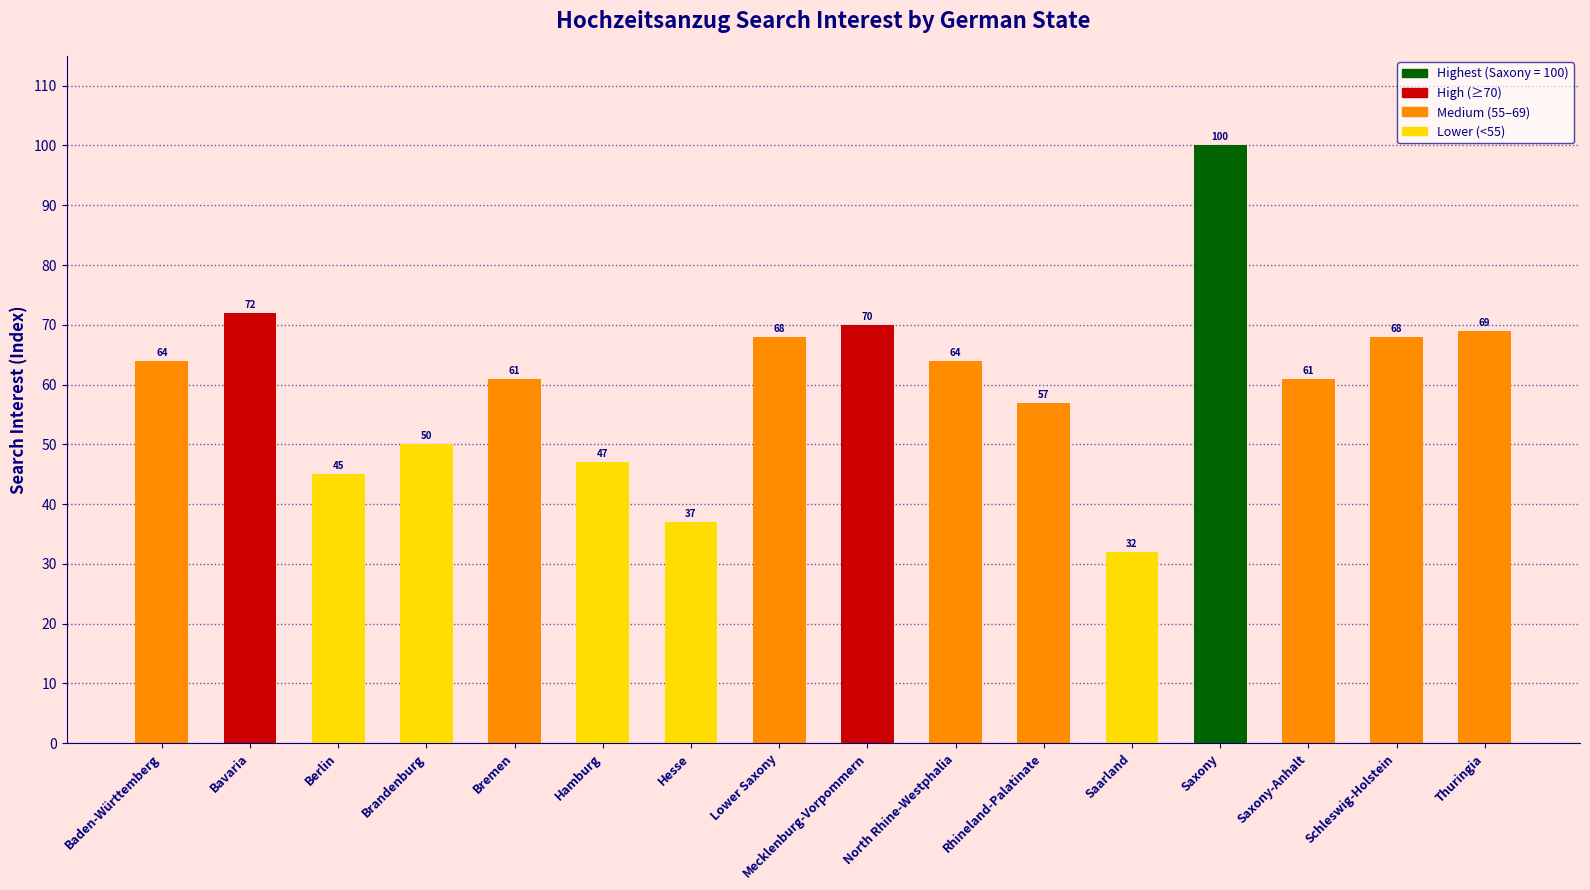

Reading left to right, what are all the values shown in this chart?

64	72	45	50	61	47	37	68	70	64	57	32	100	61	68	69